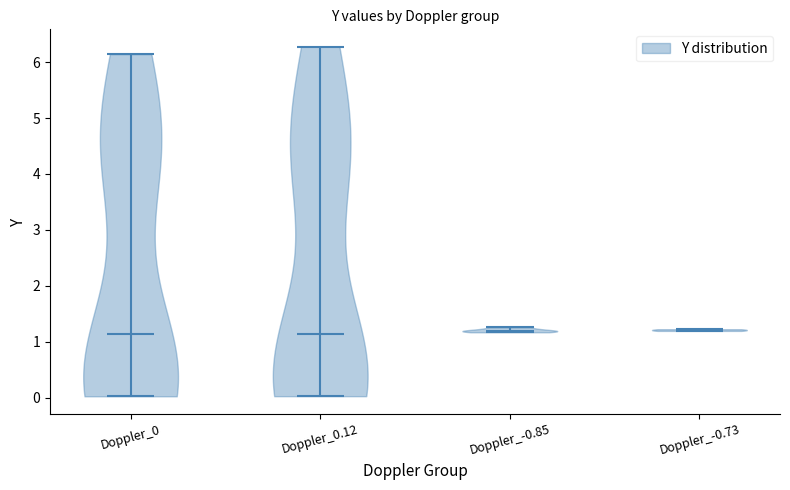

Reading left to right, read every violin against the y-axis: where its median line is, and the lowest and highest points it reaches. The values are not printed on the chart, so give them approximately, as read against the axis.

Doppler_0: median line 1.1, lowest point 0.0, highest point 6.1
Doppler_0.12: median line 1.1, lowest point 0.0, highest point 6.3
Doppler_-0.85: median line 1.2, lowest point 1.2, highest point 1.3
Doppler_-0.73: median line 1.2, lowest point 1.2, highest point 1.2